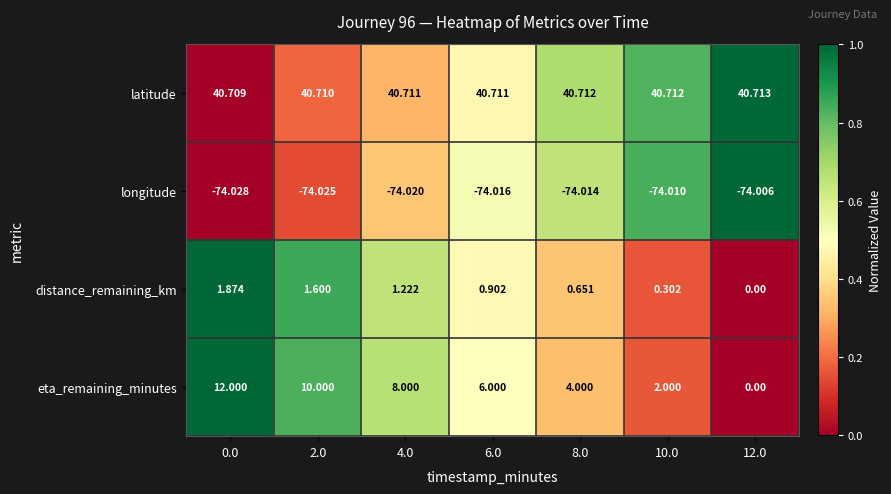

At 6.0, list the series in order from smallest to largest.

longitude, distance_remaining_km, eta_remaining_minutes, latitude